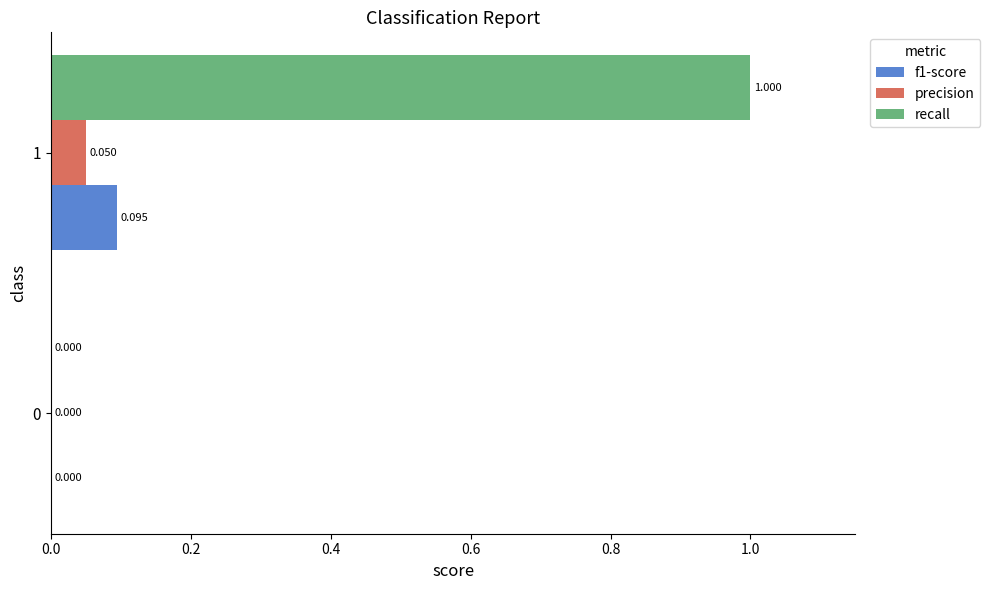

Which series has the widest spread of values?

recall